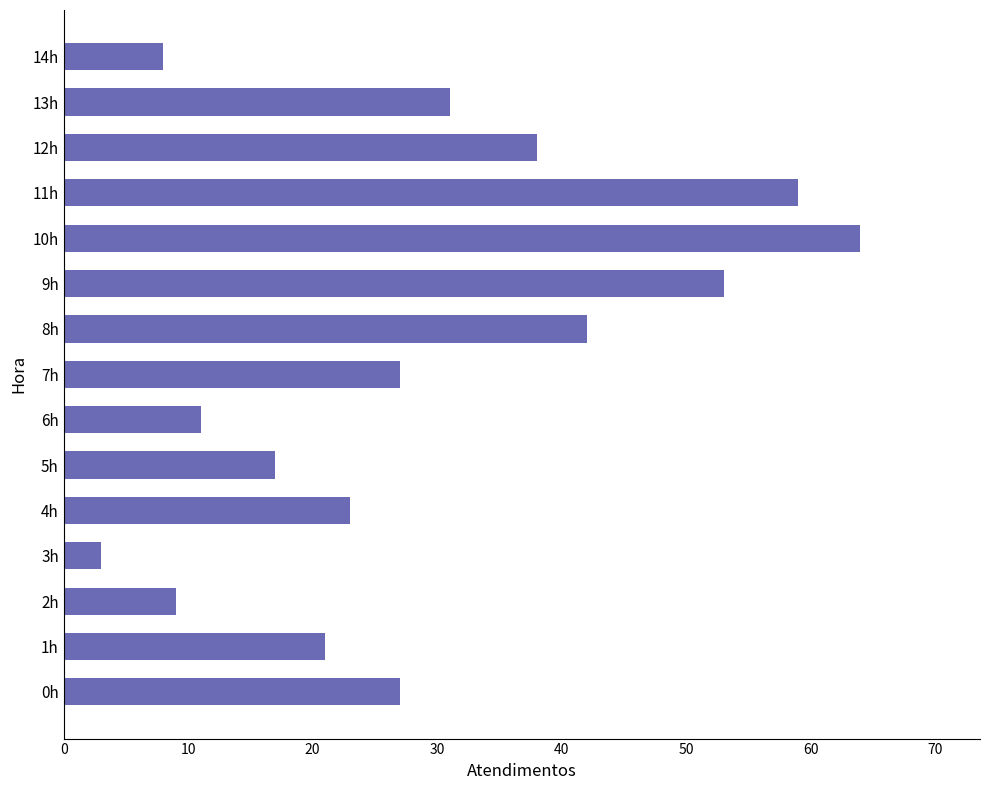

What is the greatest value displayed?

64